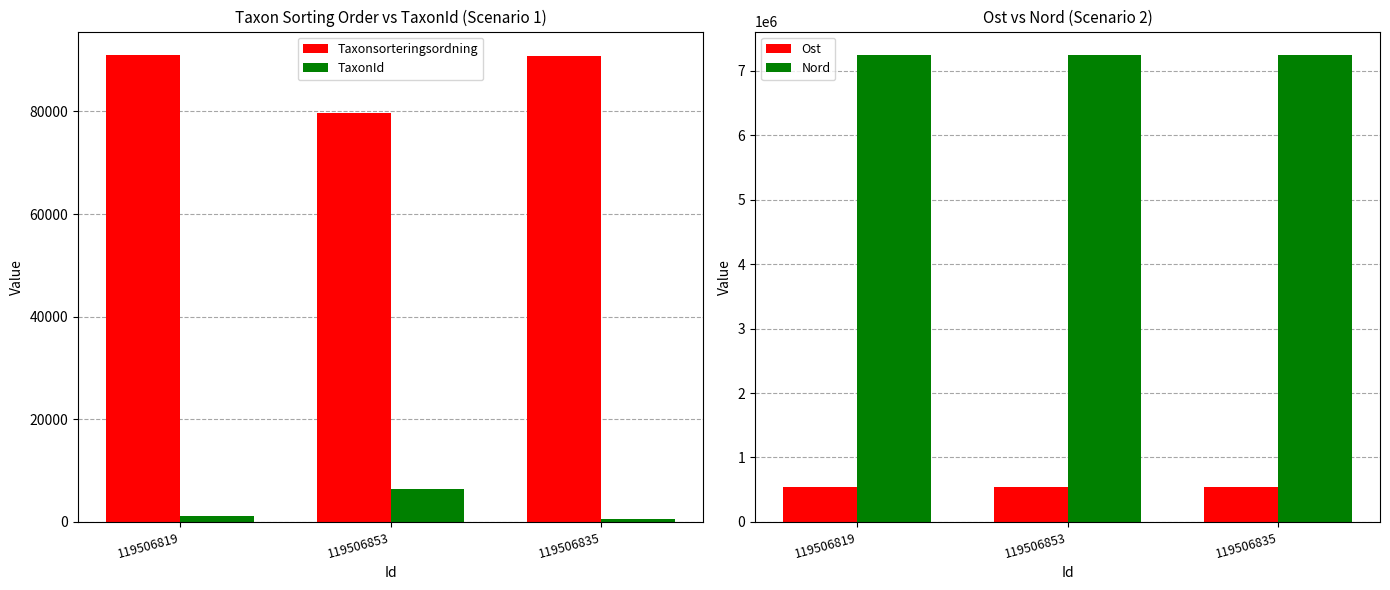

What position from the left is 119506853?

2